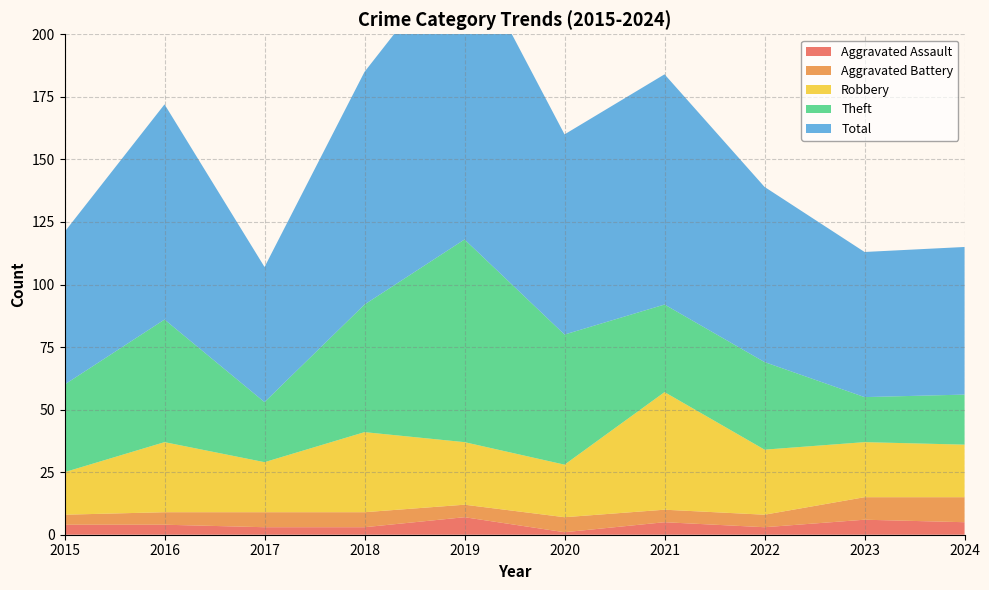

Reading left to right, list all the values displayed in this chart.

Aggravated Assault: 2015=4	2016=4	2017=3	2018=3	2019=7	2020=1	2021=5	2022=3	2023=6	2024=5
Aggravated Battery: 2015=4	2016=5	2017=6	2018=6	2019=5	2020=6	2021=5	2022=5	2023=9	2024=10
Robbery: 2015=17	2016=28	2017=20	2018=32	2019=25	2020=21	2021=47	2022=26	2023=22	2024=21
Theft: 2015=35	2016=49	2017=24	2018=51	2019=81	2020=52	2021=35	2022=35	2023=18	2024=20
Total: 2015=61	2016=86	2017=54	2018=93	2019=118	2020=80	2021=92	2022=70	2023=58	2024=59